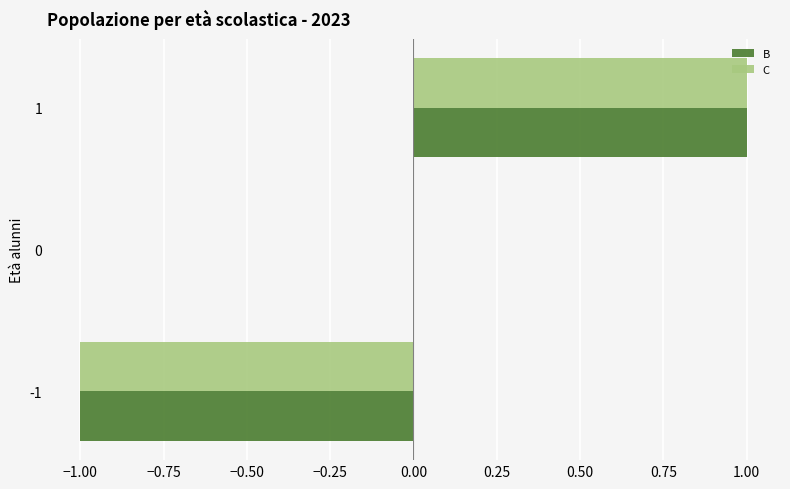

At which label is B closest to 0?

0